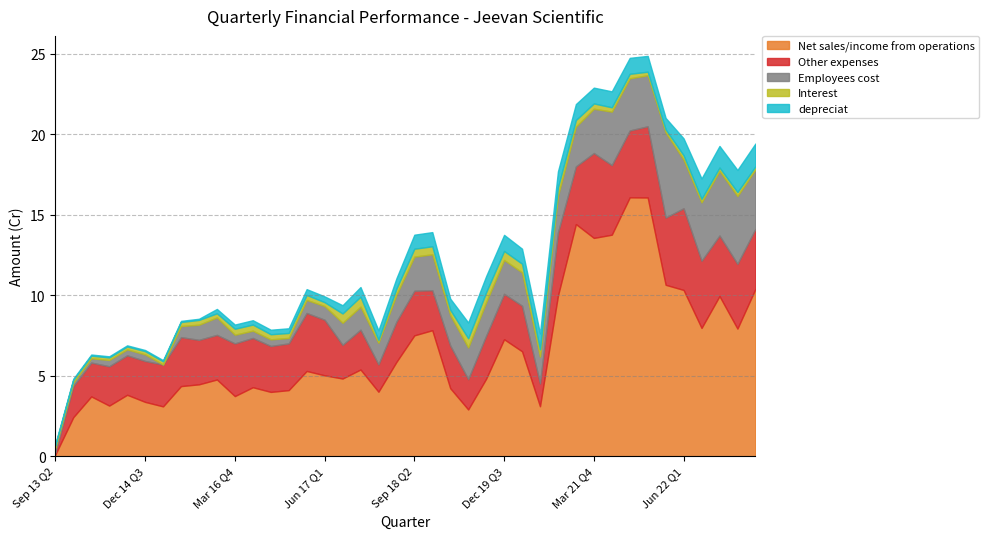

Reading right to left, what are all the values shown in this chart?

Net sales/income from operations: Jun 23 Q1=10.4	Mar 23 Q4=7.9	Dec 22 Q3=9.9	Sep 22 Q2=8.0	Jun 22 Q1=10.3	Mar 22 Q4=10.7	Dec 21 Q3=16.1	Sep 21 Q2=16.1	Jun 21 Q1=13.8	Mar 21 Q4=13.6	Dec 20 Q3=14.4	Sep 20 Q2=10.0	Jun 20 Q1=3.1	Mar 20 Q4=6.5	Dec 19 Q3=7.3	Sep 19 Q2=4.8	Jun 19 Q1=2.9	Mar 19 Q4=4.2	Dec 18 Q3=7.8	Sep 18 Q2=7.5	Jun 18 Q1=5.9	Mar 18 Q4=4.0	Dec 17 Q3=5.4	Sep 17 Q2=4.8	Jun 17 Q1=5.0	Mar 17 Q4=5.3	Dec 16 Q3=4.1	Sep 16 Q2=4.0	Jun 16 Q1=4.3	Mar 16 Q4=3.7	Dec 15 Q3=4.8	Sep 15 Q2=4.5	Jun 15 Q1=4.4	Mar 15 Q4=3.1	Dec 14 Q3=3.4	Sep 14 Q2=3.8	Jun 14 Q1=3.1	Mar 14 Q4=3.7	Dec 13 Q3=2.4	Sep 13 Q2=0.1
Other expenses: Jun 23 Q1=3.7	Mar 23 Q4=4.0	Dec 22 Q3=3.8	Sep 22 Q2=4.2	Jun 22 Q1=5.1	Mar 22 Q4=4.2	Dec 21 Q3=4.4	Sep 21 Q2=4.2	Jun 21 Q1=4.3	Mar 21 Q4=5.3	Dec 20 Q3=3.6	Sep 20 Q2=3.9	Jun 20 Q1=1.4	Mar 20 Q4=2.8	Dec 19 Q3=2.8	Sep 19 Q2=2.7	Jun 19 Q1=1.9	Mar 19 Q4=2.6	Dec 18 Q3=2.5	Sep 18 Q2=2.8	Jun 18 Q1=2.5	Mar 18 Q4=1.7	Dec 17 Q3=2.5	Sep 17 Q2=2.1	Jun 17 Q1=3.5	Mar 17 Q4=3.6	Dec 16 Q3=2.9	Sep 16 Q2=2.9	Jun 16 Q1=3.1	Mar 16 Q4=3.3	Dec 15 Q3=2.8	Sep 15 Q2=2.8	Jun 15 Q1=3.0	Mar 15 Q4=2.6	Dec 14 Q3=2.5	Sep 14 Q2=2.5	Jun 14 Q1=2.4	Mar 14 Q4=2.1	Dec 13 Q3=1.9	Sep 13 Q2=0.1
Employees cost: Jun 23 Q1=3.7	Mar 23 Q4=4.2	Dec 22 Q3=4.0	Sep 22 Q2=3.6	Jun 22 Q1=3.0	Mar 22 Q4=5.3	Dec 21 Q3=3.2	Sep 21 Q2=3.2	Jun 21 Q1=3.3	Mar 21 Q4=2.8	Dec 20 Q3=2.5	Sep 20 Q2=2.3	Jun 20 Q1=1.7	Mar 20 Q4=2.1	Dec 19 Q3=2.1	Sep 19 Q2=2.1	Jun 19 Q1=2.0	Mar 19 Q4=1.9	Dec 18 Q3=2.2	Sep 18 Q2=2.1	Jun 18 Q1=1.7	Mar 18 Q4=1.3	Dec 17 Q3=1.4	Sep 17 Q2=1.4	Jun 17 Q1=0.8	Mar 17 Q4=0.8	Dec 16 Q3=0.3	Sep 16 Q2=0.4	Jun 16 Q1=0.5	Mar 16 Q4=0.5	Dec 15 Q3=1.1	Sep 15 Q2=0.9	Jun 15 Q1=0.7	Mar 15 Q4=-0.1	Dec 14 Q3=0.4	Sep 14 Q2=0.4	Jun 14 Q1=0.4	Mar 14 Q4=0.3	Dec 13 Q3=0.2	Sep 13 Q2=0.3
Interest: Jun 23 Q1=0.2	Mar 23 Q4=0.2	Dec 22 Q3=0.2	Sep 22 Q2=0.2	Jun 22 Q1=0.3	Mar 22 Q4=0.2	Dec 21 Q3=0.2	Sep 21 Q2=0.3	Jun 21 Q1=0.3	Mar 21 Q4=0.3	Dec 20 Q3=0.4	Sep 20 Q2=0.5	Jun 20 Q1=0.5	Mar 20 Q4=0.5	Dec 19 Q3=0.6	Sep 19 Q2=0.6	Jun 19 Q1=0.6	Mar 19 Q4=0.3	Dec 18 Q3=0.5	Sep 18 Q2=0.5	Jun 18 Q1=0.4	Mar 18 Q4=0.2	Dec 17 Q3=0.6	Sep 17 Q2=0.6	Jun 17 Q1=0.2	Mar 17 Q4=0.3	Dec 16 Q3=0.3	Sep 16 Q2=0.3	Jun 16 Q1=0.4	Mar 16 Q4=0.4	Dec 15 Q3=0.3	Sep 15 Q2=0.3	Jun 15 Q1=0.2	Mar 15 Q4=0.2	Dec 14 Q3=0.2	Sep 14 Q2=0.2	Jun 14 Q1=0.2	Mar 14 Q4=0.2	Dec 13 Q3=0.2	Sep 13 Q2=0.2
depreciat: Jun 23 Q1=1.4	Mar 23 Q4=1.4	Dec 22 Q3=1.3	Sep 22 Q2=1.3	Jun 22 Q1=1.1	Mar 22 Q4=0.7	Dec 21 Q3=1.0	Sep 21 Q2=1.0	Jun 21 Q1=1.0	Mar 21 Q4=1.0	Dec 20 Q3=1.0	Sep 20 Q2=1.0	Jun 20 Q1=1.0	Mar 20 Q4=0.9	Dec 19 Q3=1.0	Sep 19 Q2=1.0	Jun 19 Q1=1.0	Mar 19 Q4=0.7	Dec 18 Q3=0.9	Sep 18 Q2=0.9	Jun 18 Q1=0.6	Mar 18 Q4=0.6	Dec 17 Q3=0.6	Sep 17 Q2=0.5	Jun 17 Q1=0.4	Mar 17 Q4=0.4	Dec 16 Q3=0.3	Sep 16 Q2=0.3	Jun 16 Q1=0.3	Mar 16 Q4=0.3	Dec 15 Q3=0.3	Sep 15 Q2=0.1	Jun 15 Q1=0.1	Mar 15 Q4=0.1	Dec 14 Q3=0.1	Sep 14 Q2=0.1	Jun 14 Q1=0.1	Mar 14 Q4=0.1	Dec 13 Q3=0.1	Sep 13 Q2=0.1